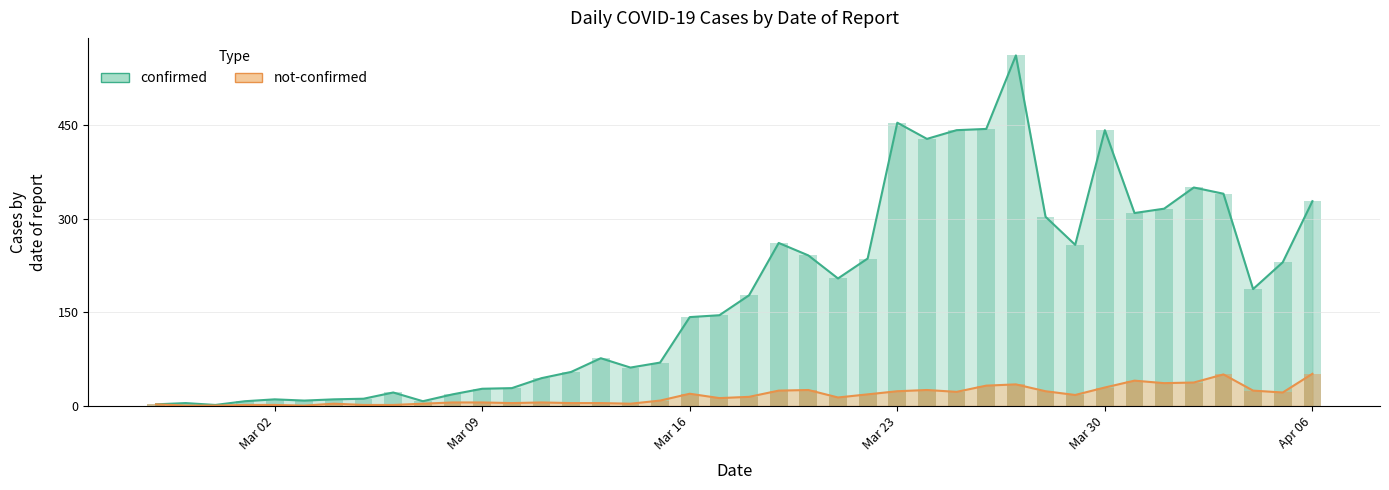

At which label does not-confirmed reach its peak?

Apr 06